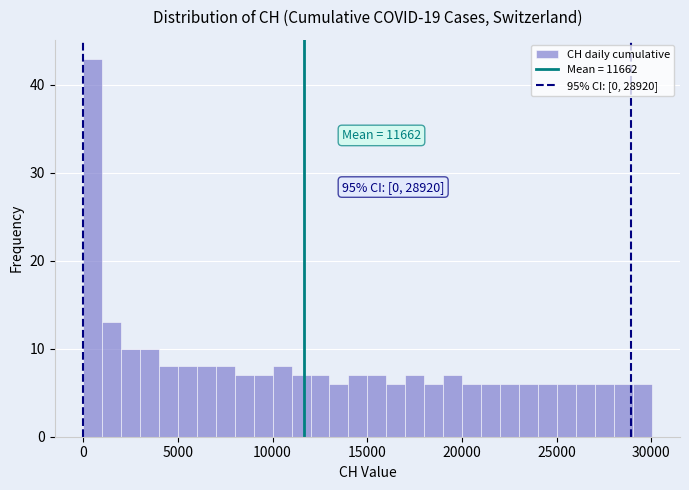

Read against the x-axis, roughly where is the centre of the tallest bar?

500